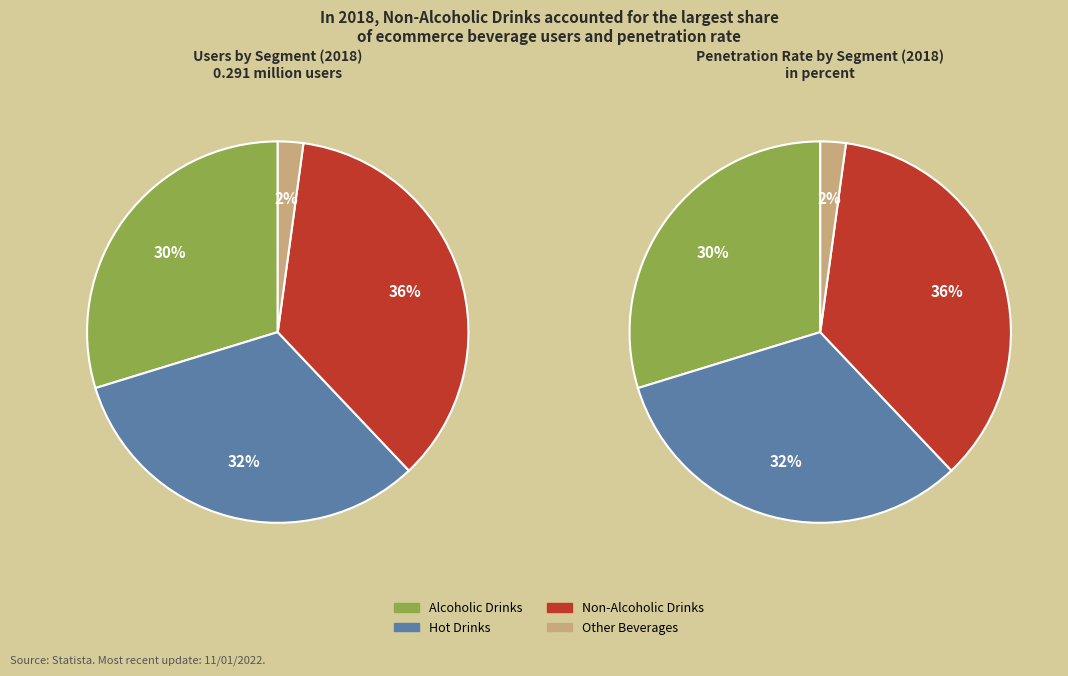

Combined, what portion of the pie is Non-Alcoholic Drinks and Hot Drinks?

68.1%